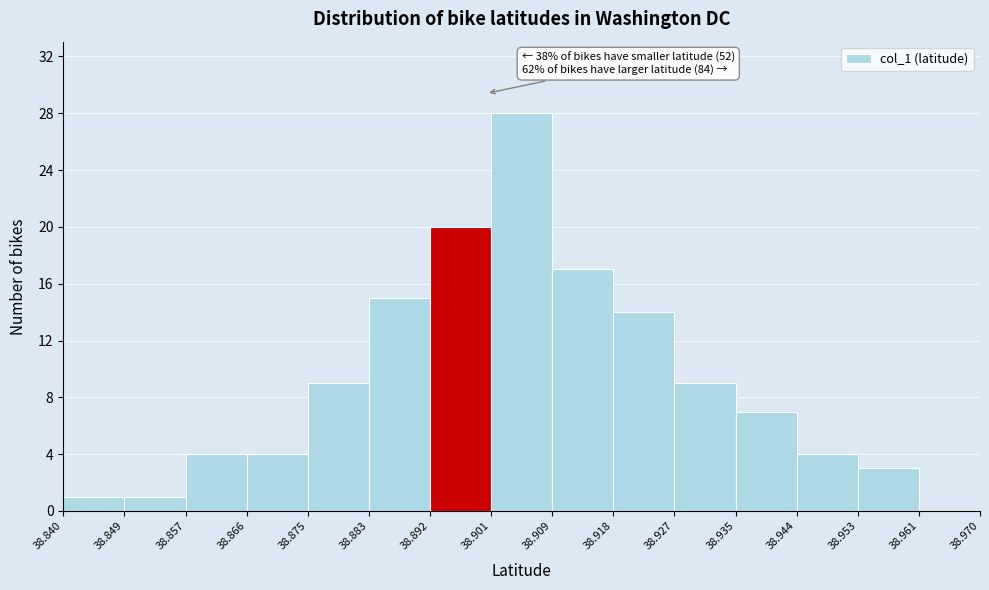

Which range on the x-axis has the tallest bar?

38.901 to 38.909